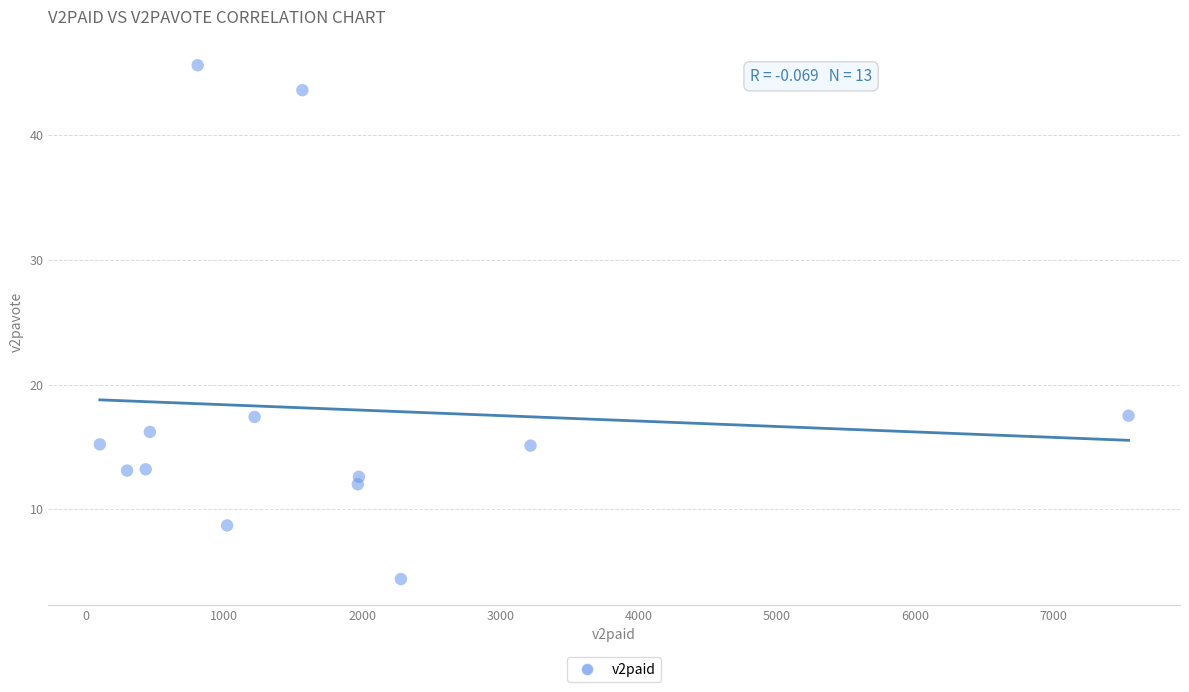

What is the range of X values (max minus min)?

7446.0